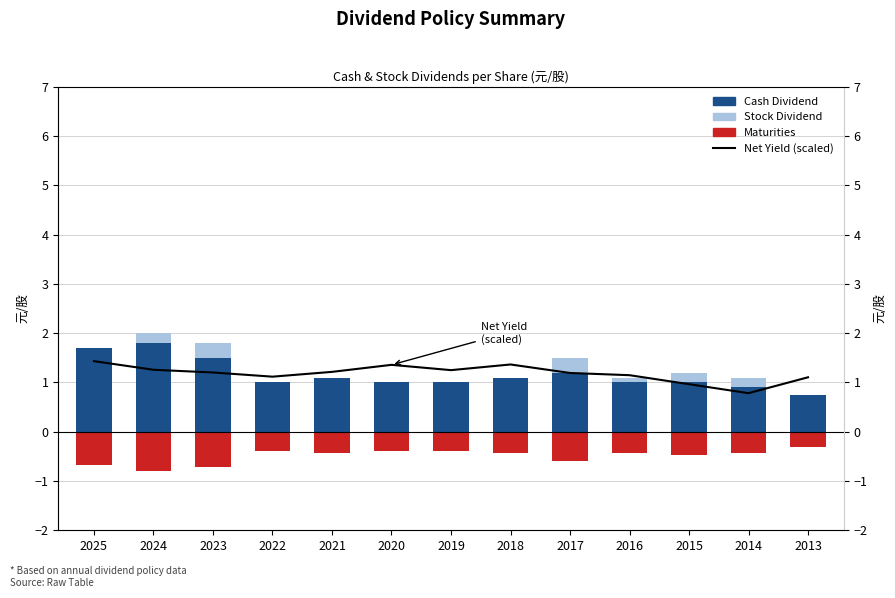

Rank the series by their maximum value, from highest to lowest.

Cash Dividend, Net Yield (scaled), Stock Dividend, Maturities